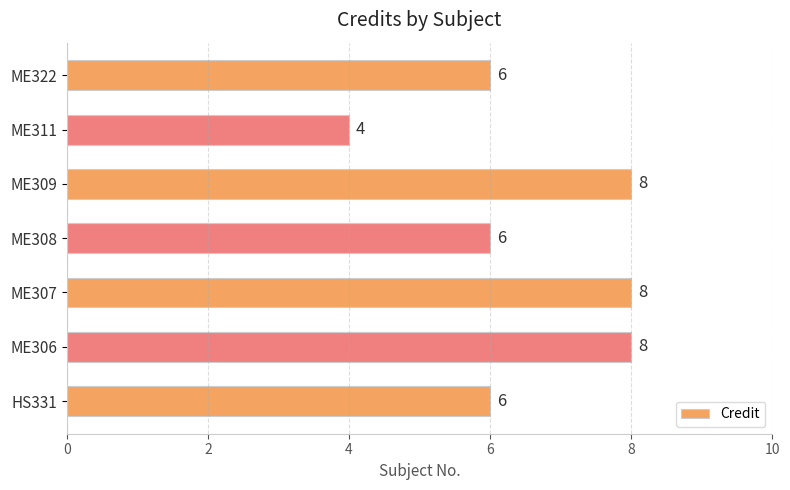

The chart shows a value of 8 at ME309. True or false?

True